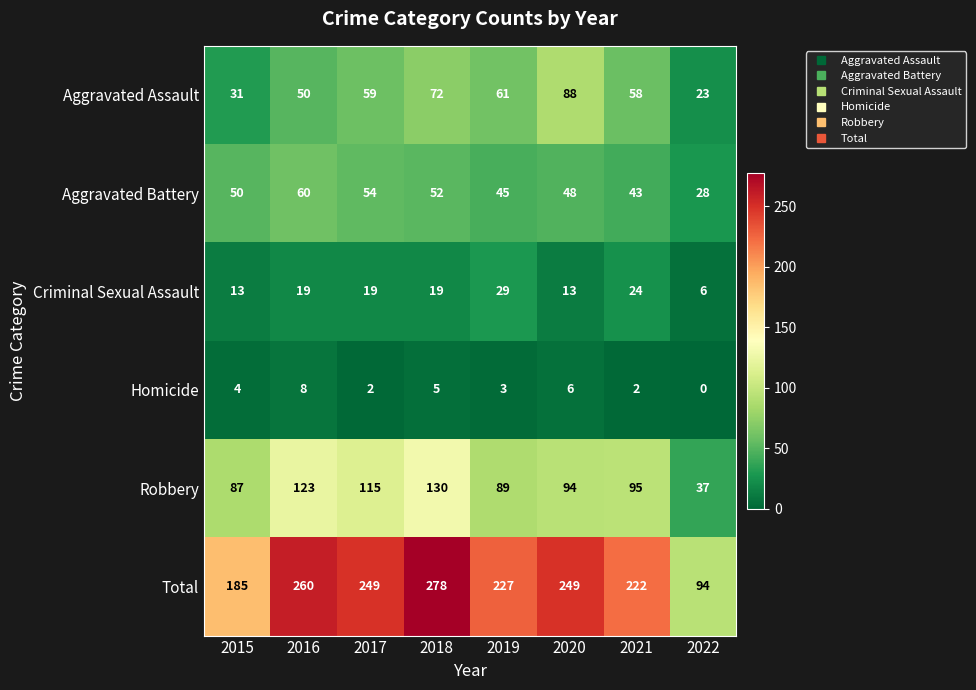

At how many categories does at least one series exceed 85?

8